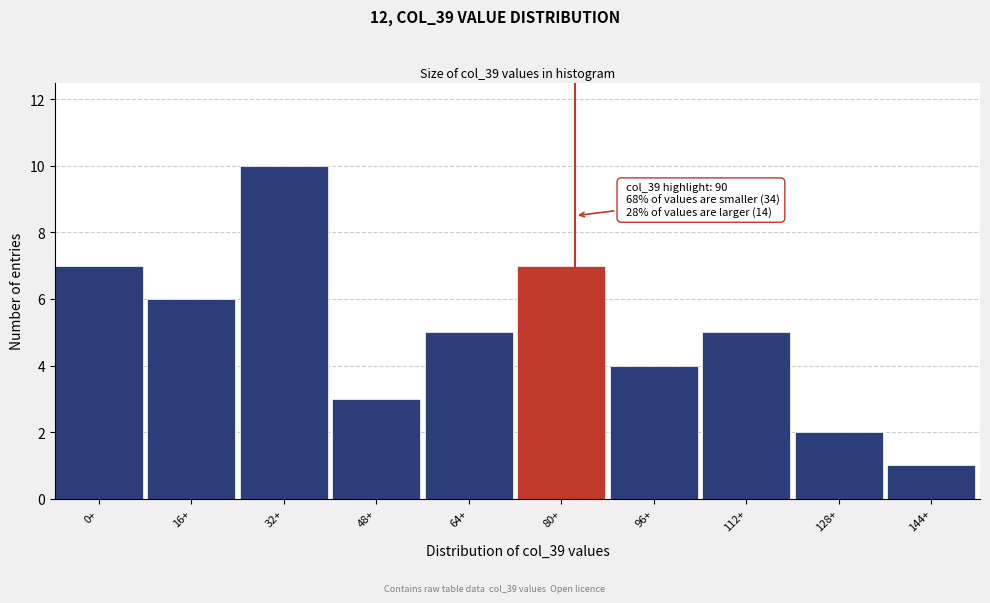

Reading left to right, what are all the values shown in this chart?

0+=7	16+=6	32+=10	48+=3	64+=5	80+=7	96+=4	112+=5	128+=2	144+=1